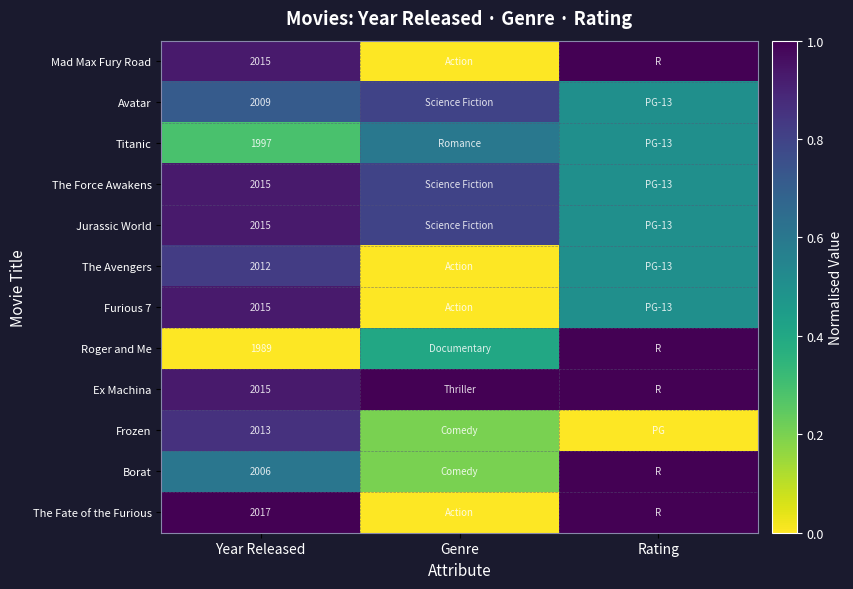

The value of The Avengers at Year Released is 2012.0. True or false?

True